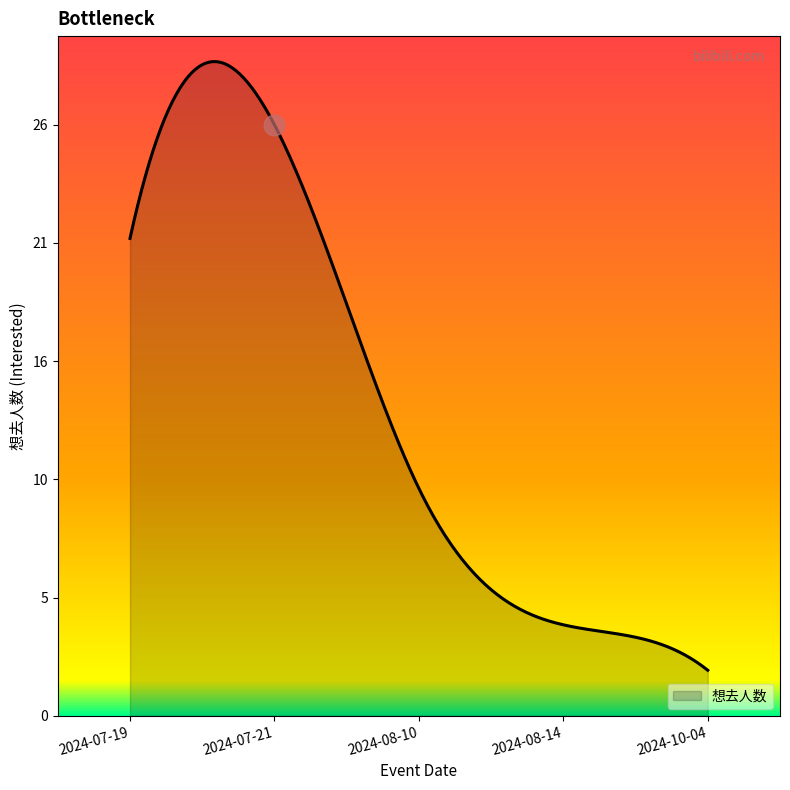

What is the change in value from 2024-07-19 to 2024-07-21?

+5